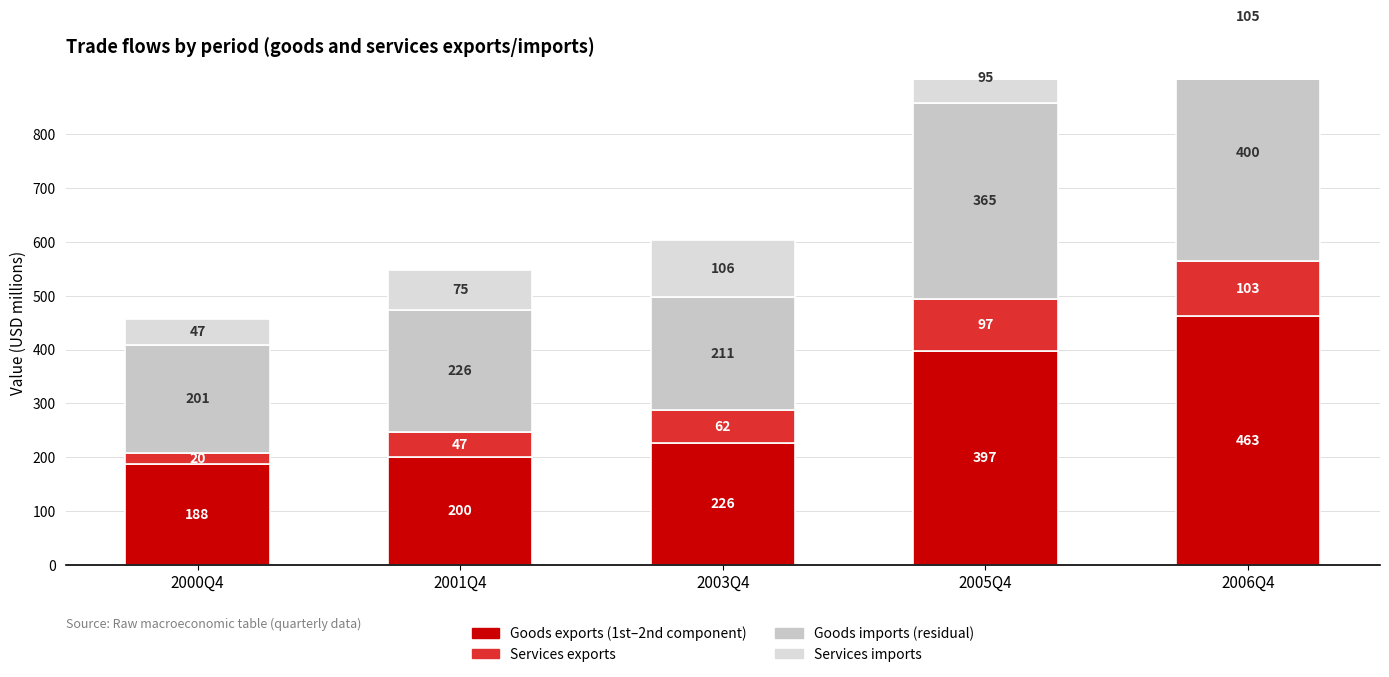

What is the minimum value for Goods exports?

187.9